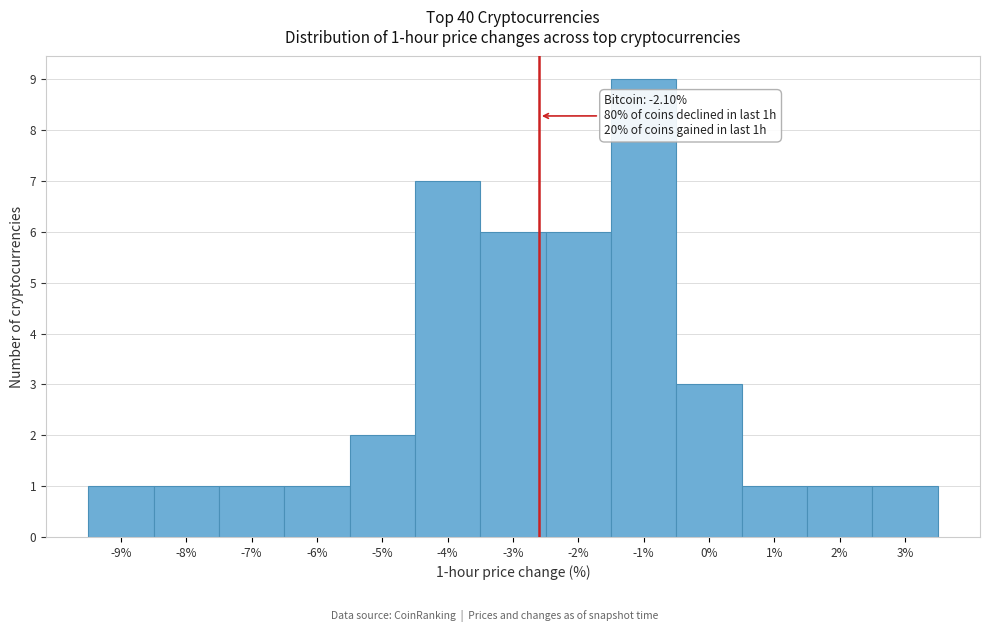

Reading left to right, transcribe all the data shown in this chart.

1	1	1	1	2	7	6	6	9	3	1	1	1